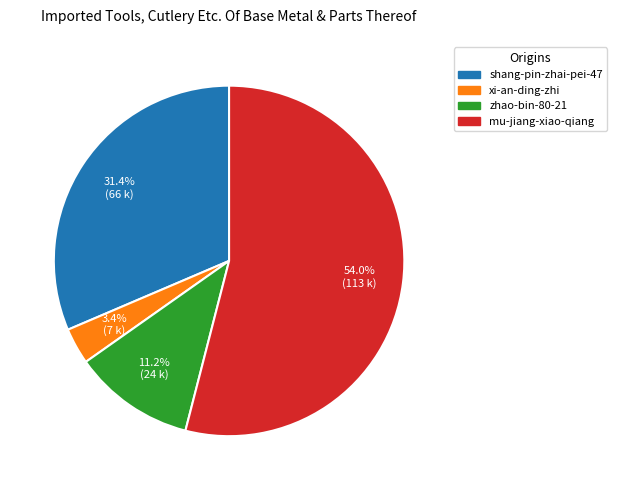

How many slices are in this pie chart?

4